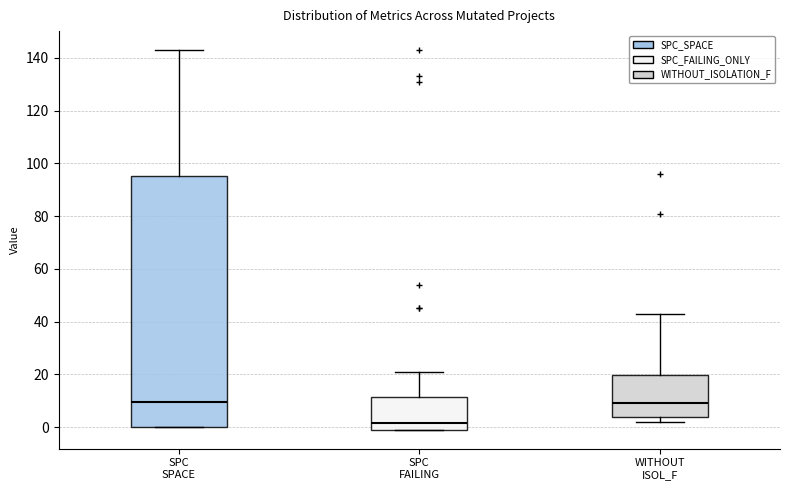

Comparing the boxes themselves (not the whiskers), which one is the tallest?

SPC SPACE